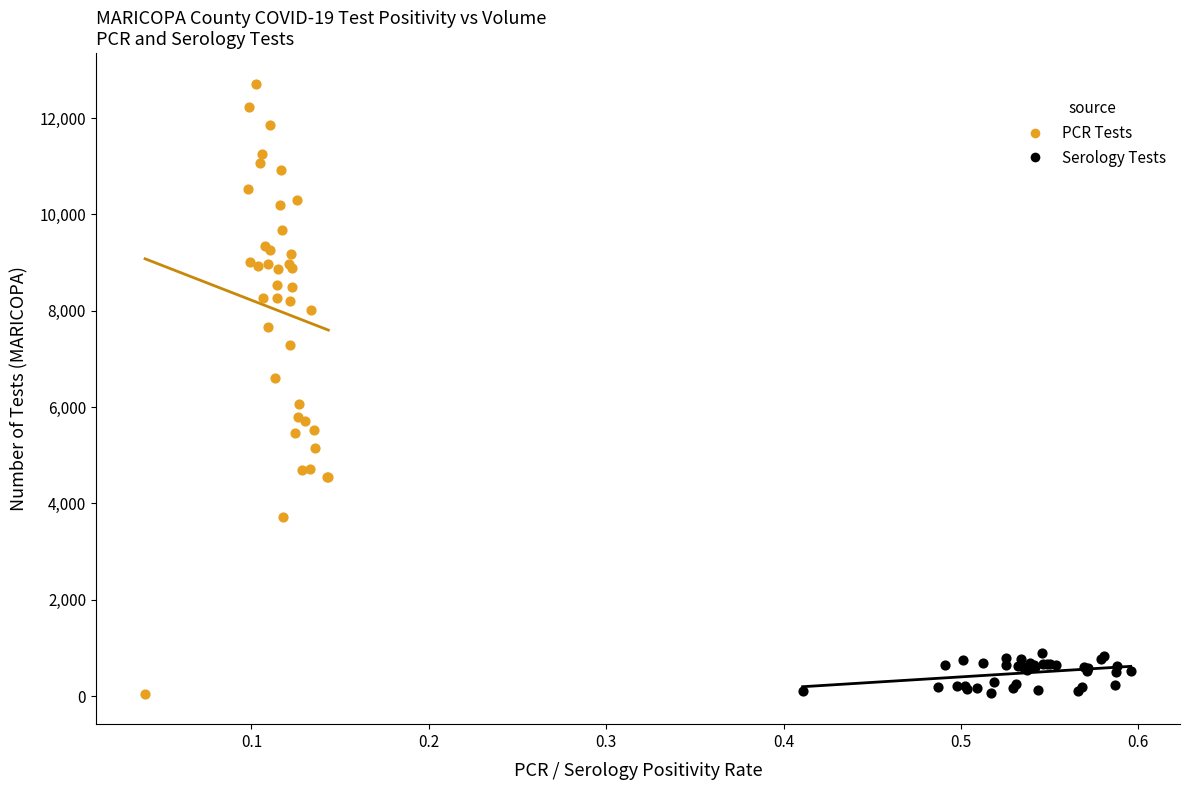

Which series contains the highest Y value?

PCR Tests